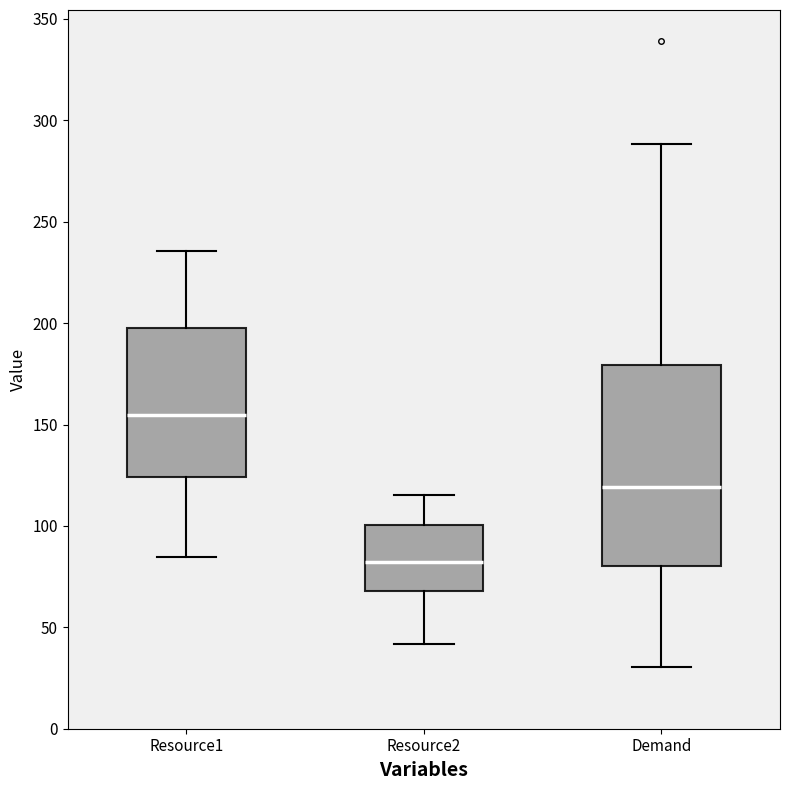

Which box is the tallest, from its lower edge to its upper edge?

Demand